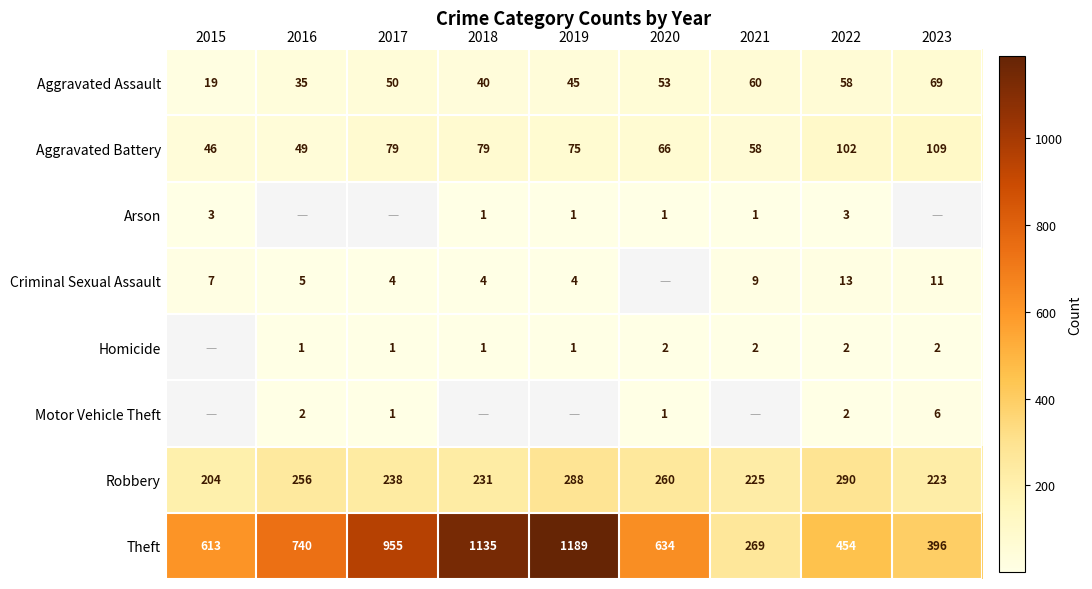

Is the value of Motor Vehicle Theft at 2017 greater than the value of Aggravated Battery at 2016?

No